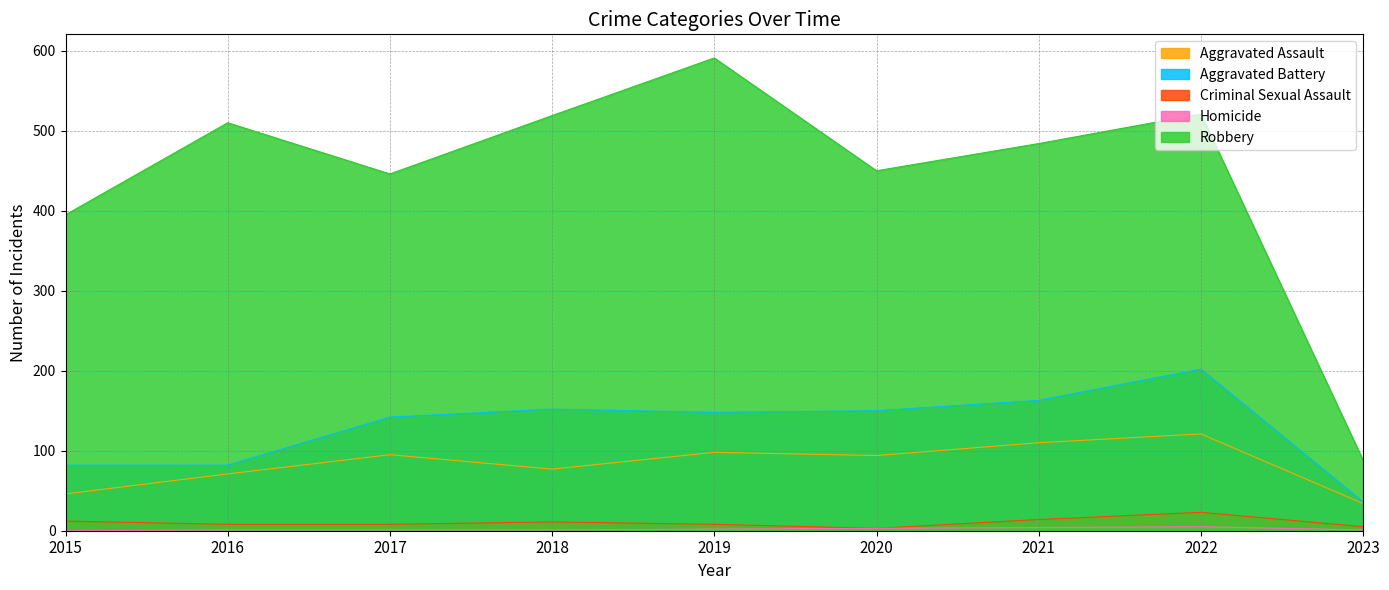

Where does the Criminal Sexual Assault series first go above 8?

2015